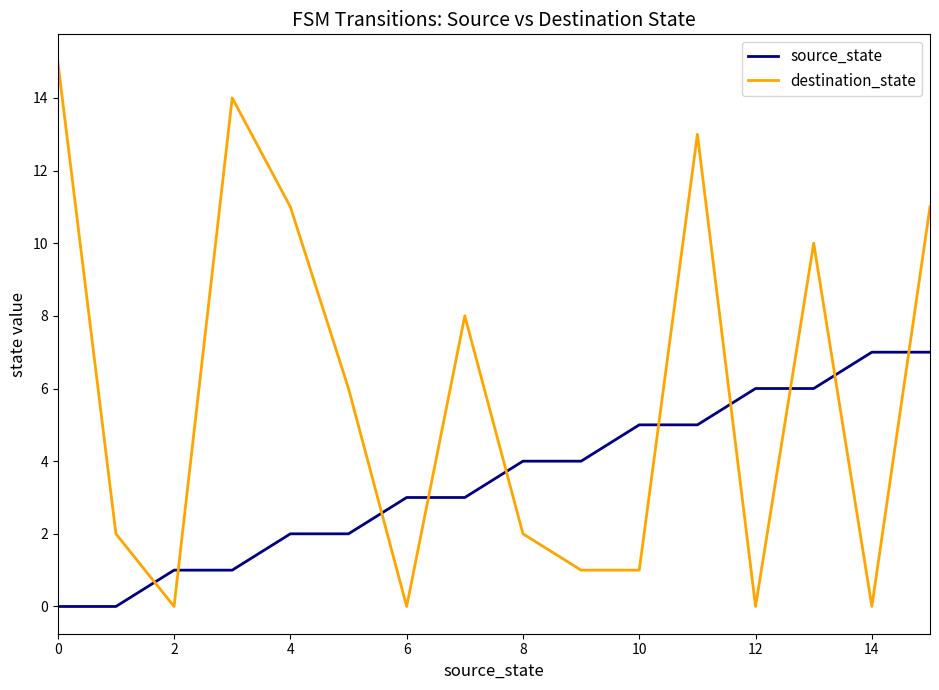

After their last crossing, which series has the higher values: destination_state or source_state?

destination_state